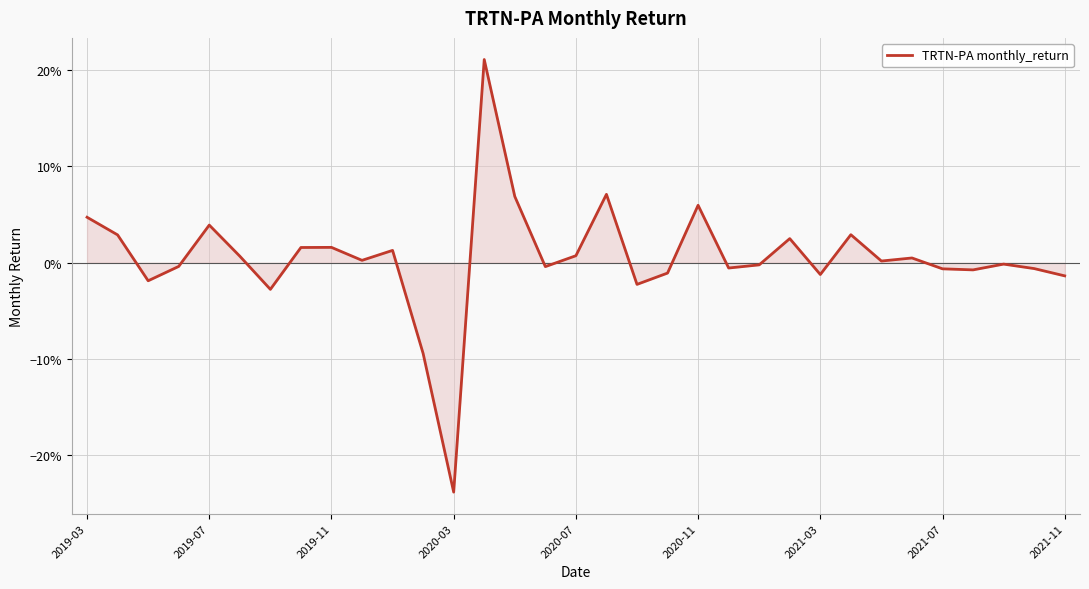

Reading left to right, transcribe all the data shown in this chart.

0.0	0.0	-0.0	-0.0	0.0	0.0	-0.0	0.0	0.0	0.0	0.0	-0.1	-0.2	0.2	0.1	-0.0	0.0	0.1	-0.0	-0.0	0.1	-0.0	-0.0	0.0	-0.0	0.0	0.0	0.0	-0.0	-0.0	-0.0	-0.0	-0.0